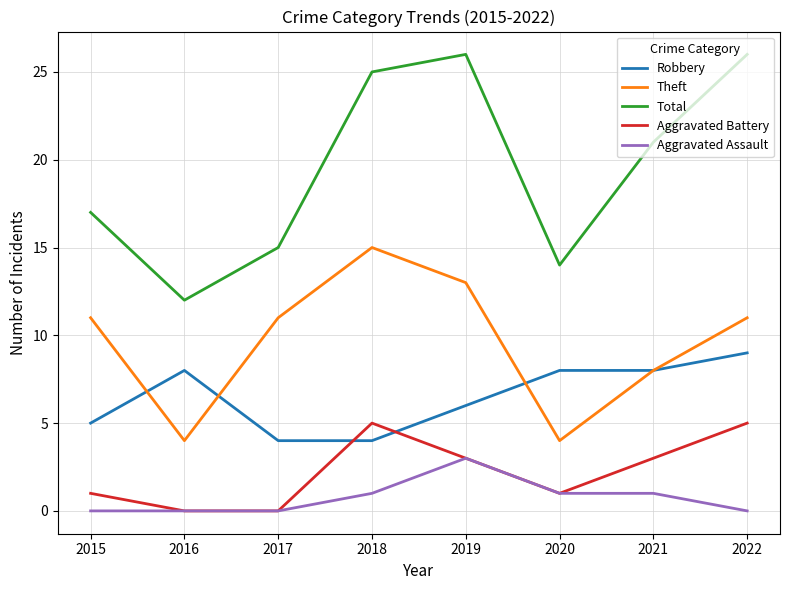

What is the difference between the maximum and second lowest values in the Robbery series?

5